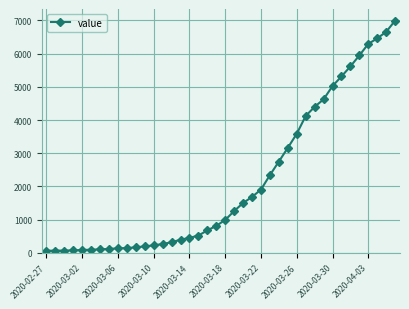

What is the sum of all values?

85642